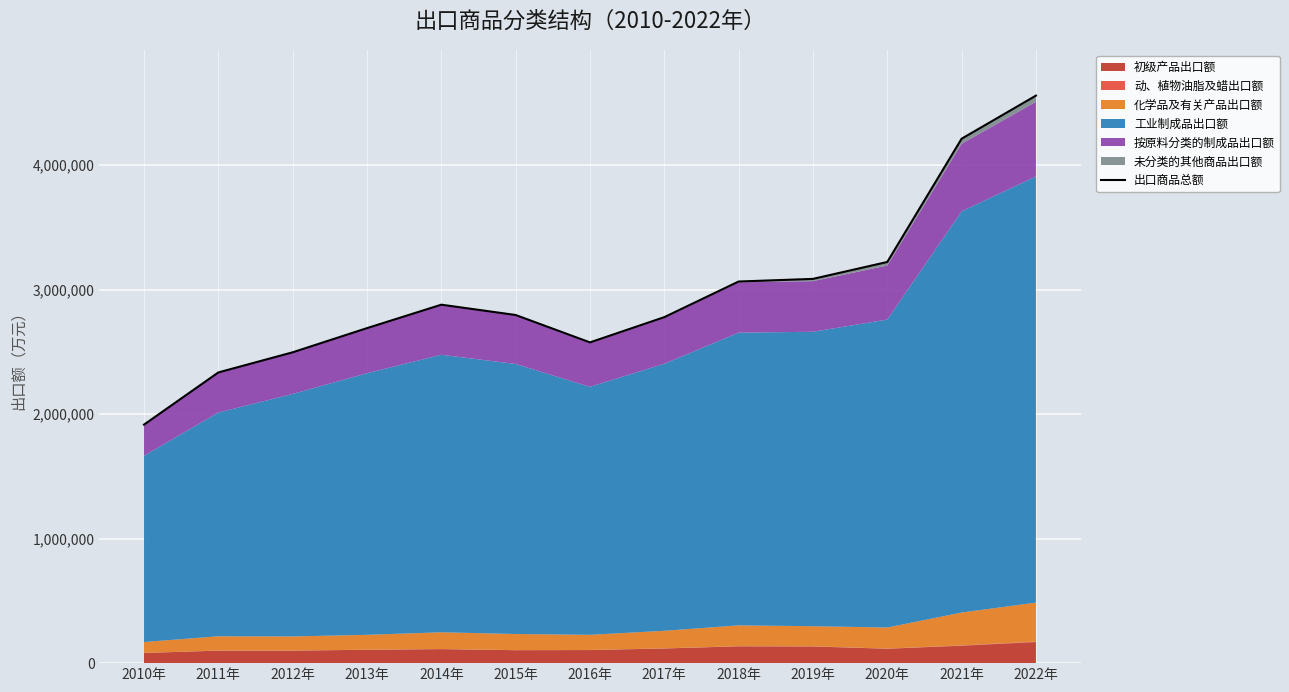

How many values exceed 2797091?

7